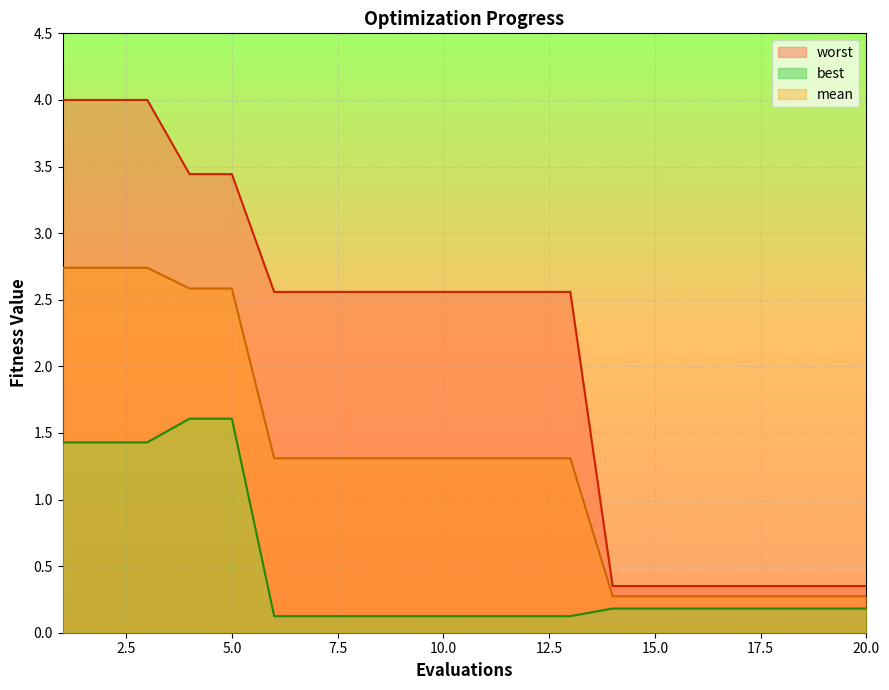

What is the difference between the maximum and minimum values in the worst series?

3.6